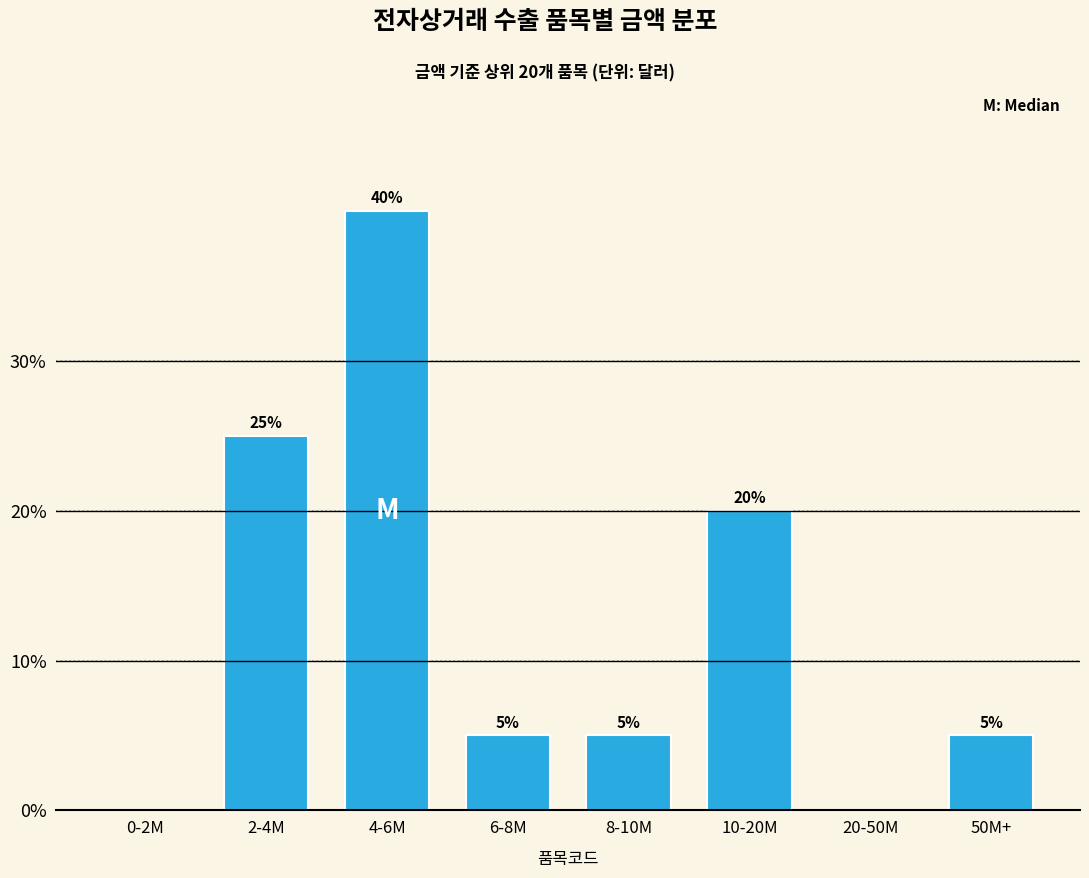

Reading left to right, what are all the values shown in this chart?

0-2M=0	2-4M=25	4-6M=40	6-8M=5	8-10M=5	10-20M=20	20-50M=0	50M+=5